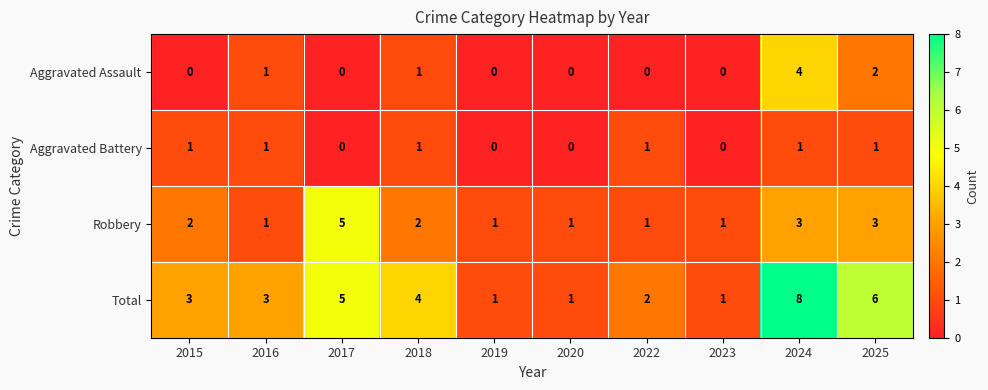

Is it true that Robbery equals 3 at 2025?

True